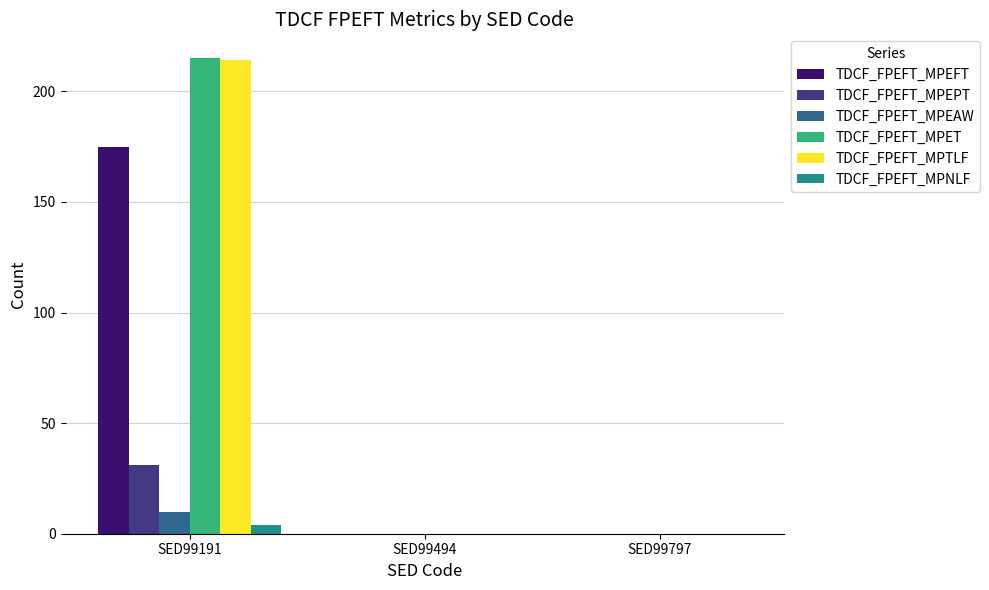

Reading left to right, list all the values displayed in this chart.

TDCF_FPEFT_MPEFT: SED99191=175	SED99494=0	SED99797=0
TDCF_FPEFT_MPEPT: SED99191=31	SED99494=0	SED99797=0
TDCF_FPEFT_MPEAW: SED99191=10	SED99494=0	SED99797=0
TDCF_FPEFT_MPET: SED99191=215	SED99494=0	SED99797=0
TDCF_FPEFT_MPTLF: SED99191=214	SED99494=0	SED99797=0
TDCF_FPEFT_MPNLF: SED99191=4	SED99494=0	SED99797=0